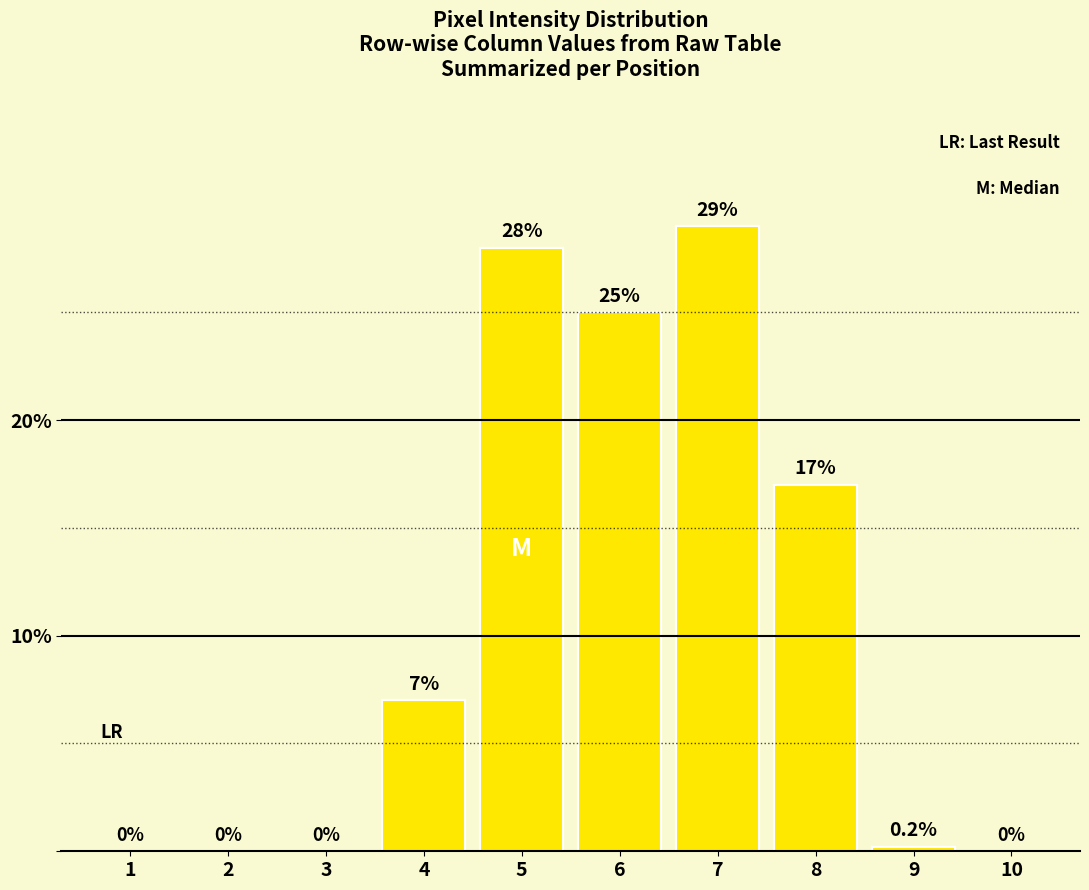

The chart shows a value of 22.7 at 8. True or false?

False